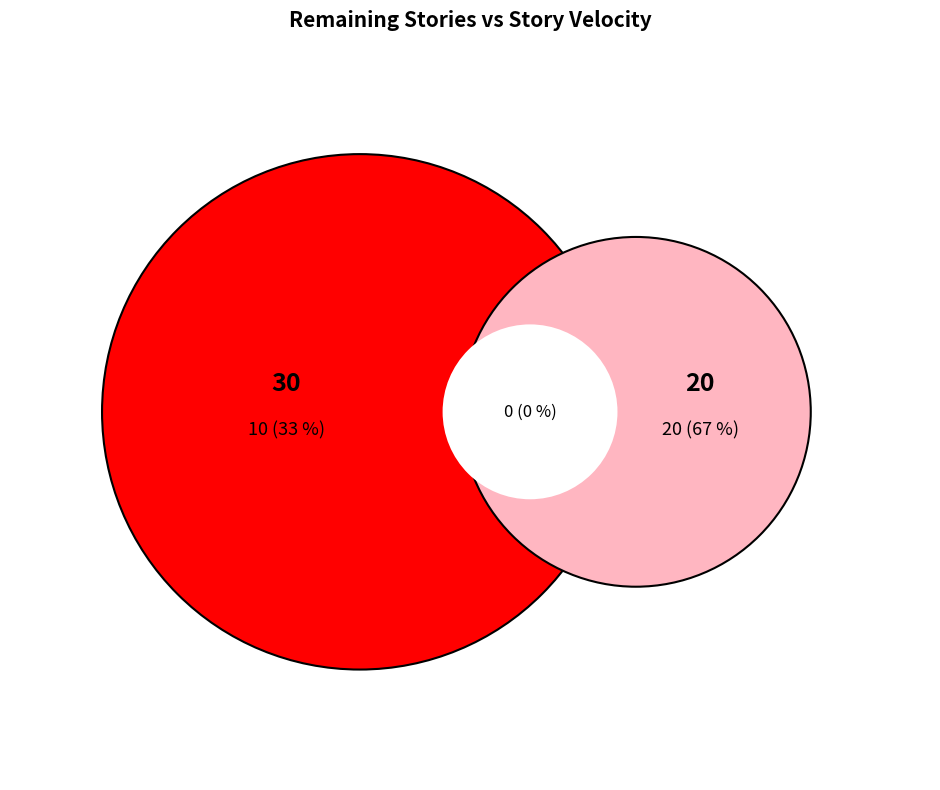

What percentage is NOT represented by 30?

66.7%